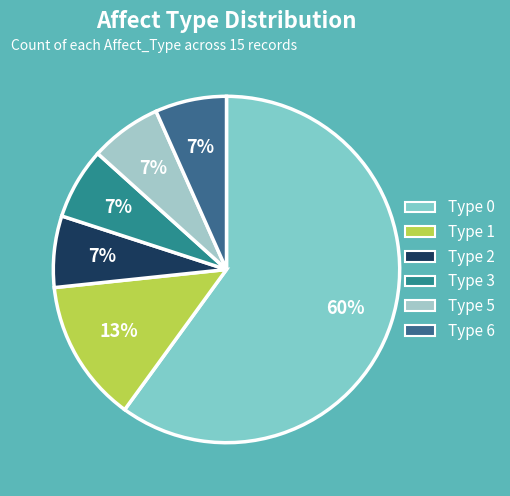

To the nearest percent, what is the average slice percentage?

17%